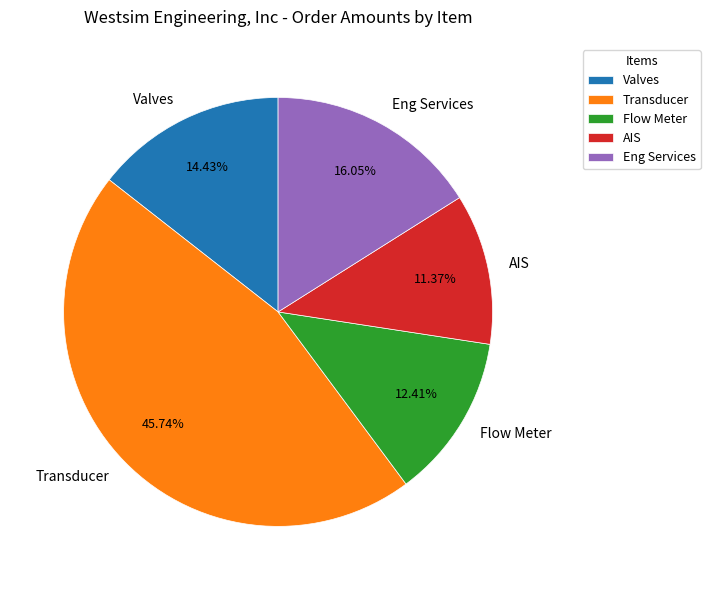

Which has a higher value, AIS or Eng Services?

Eng Services